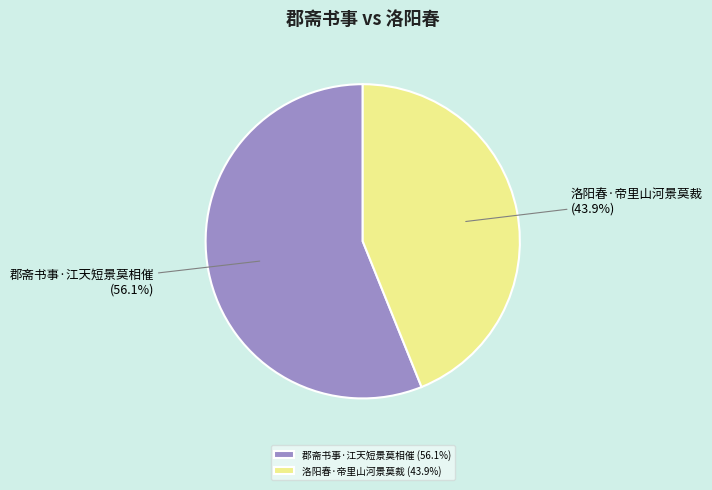

Is there any slice that represents more than half of the pie?

Yes